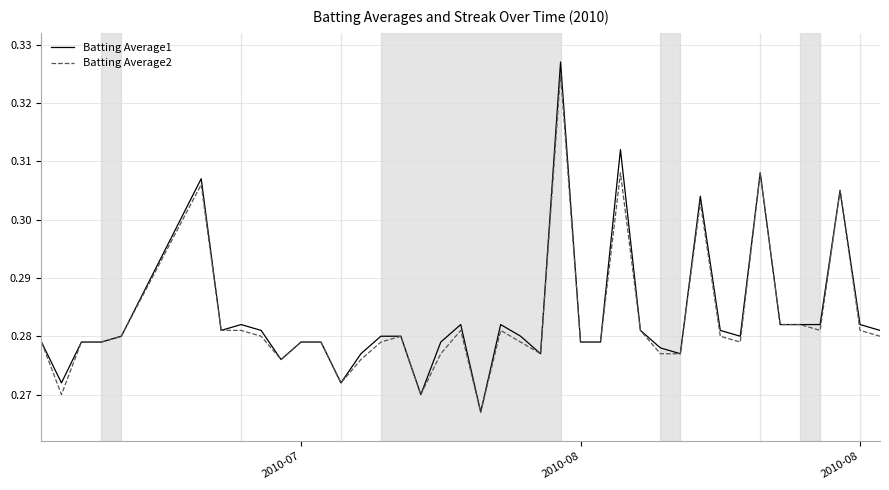

Which series has the widest spread of values?

Batting Average1